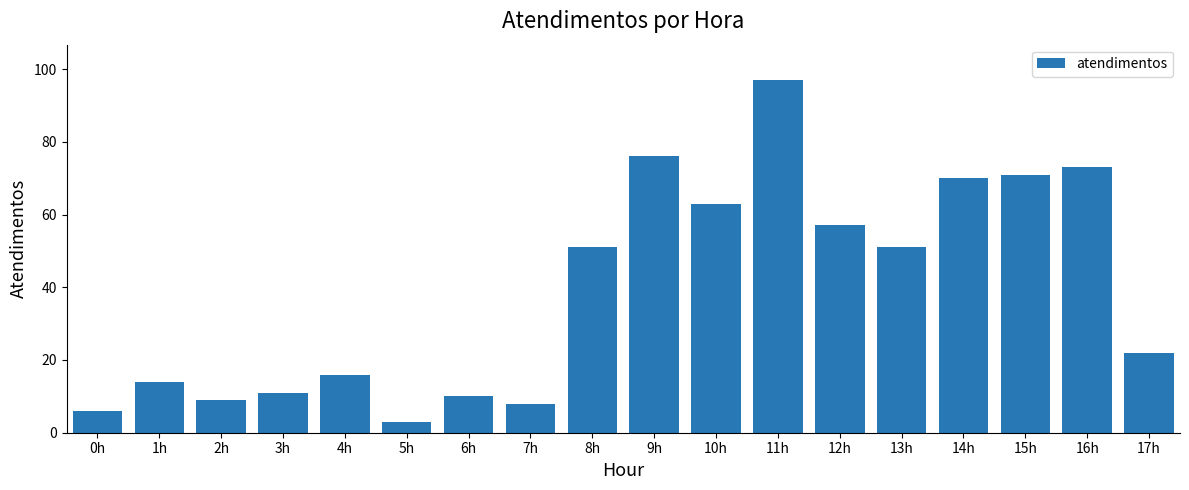

Reading left to right, list all the values displayed in this chart.

6	14	9	11	16	3	10	8	51	76	63	97	57	51	70	71	73	22